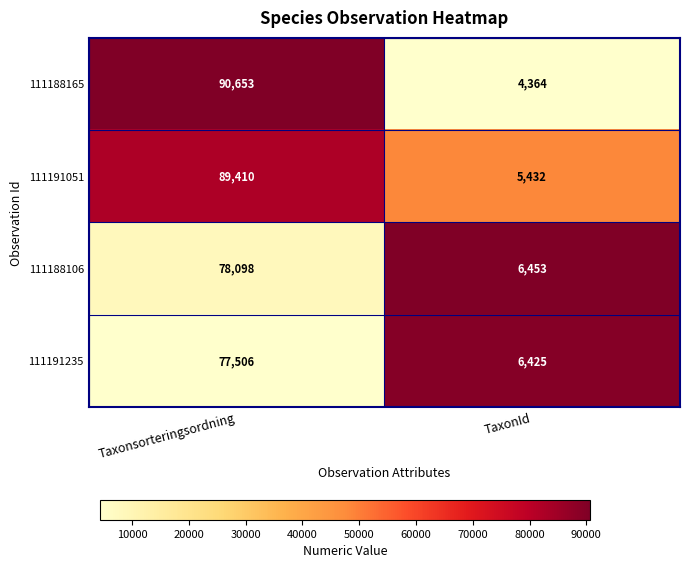

At which label does 111191235 reach its minimum?

TaxonId